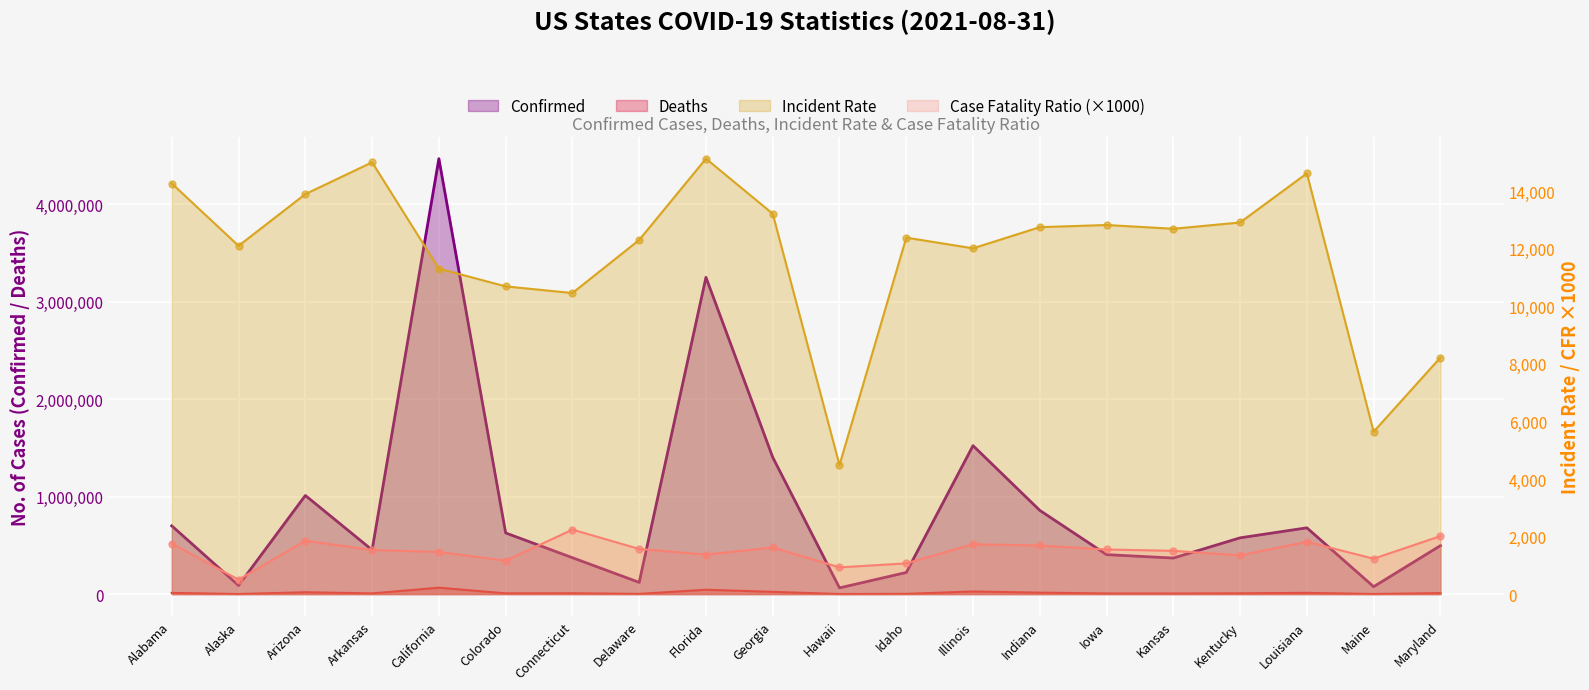

At which category is the sum across all series the highest?

California